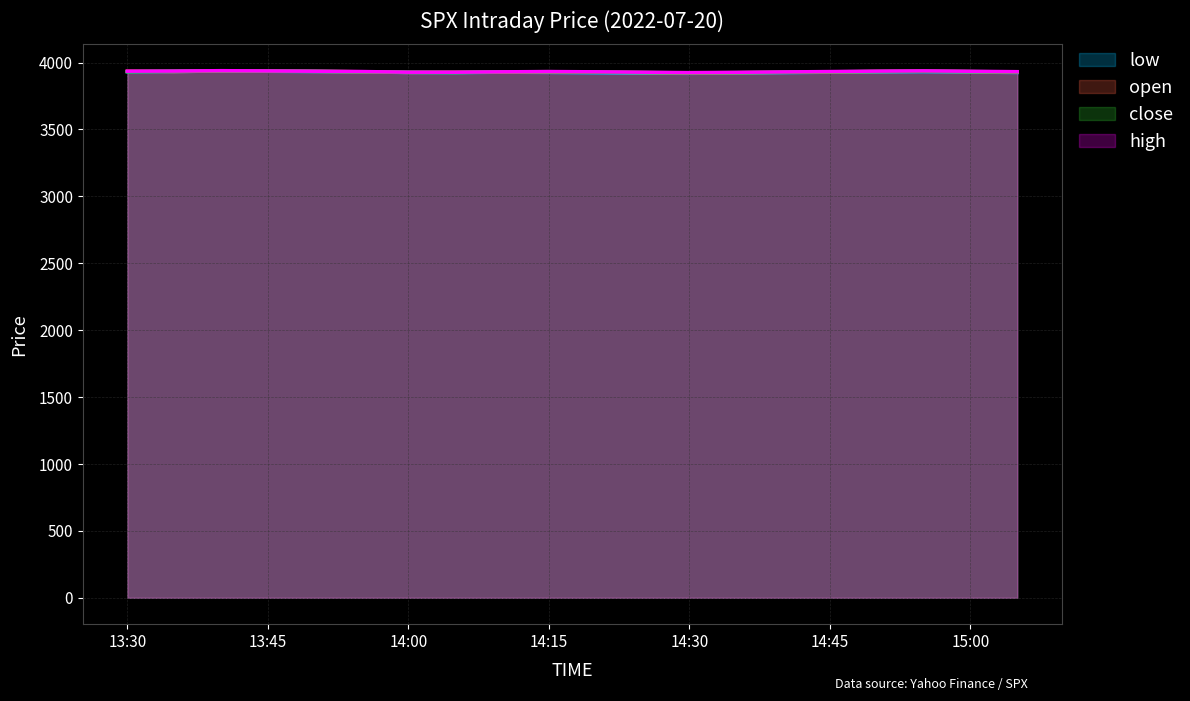

What is the difference between the second highest and second lowest values in the close series?

12.1